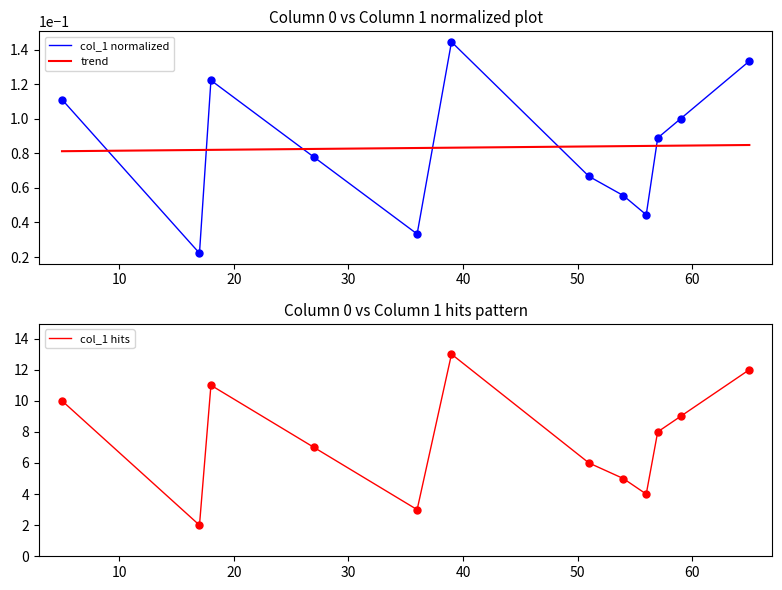

True or false: col_1 normalized and trend intersect in this chart.

True